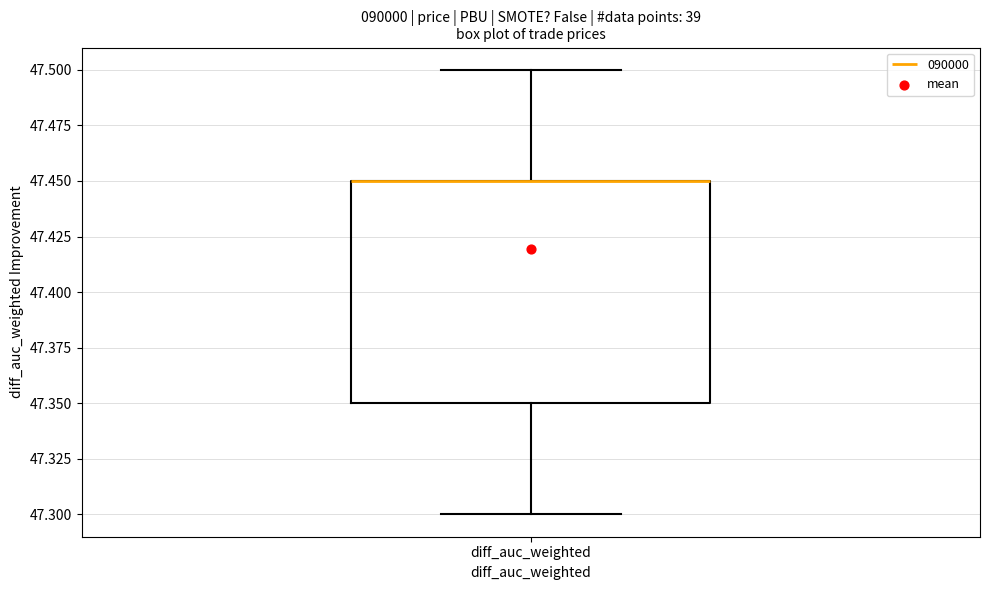

Read this box plot against the y-axis: the position of the median line, the range covered by the box, and the ends of both whiskers. The values are not printed on the chart, so give them approximately, as read against the axis.

median 47.45 (drawn on the box's upper edge), box 47.35 to 47.45, whiskers 47.30 to 47.50